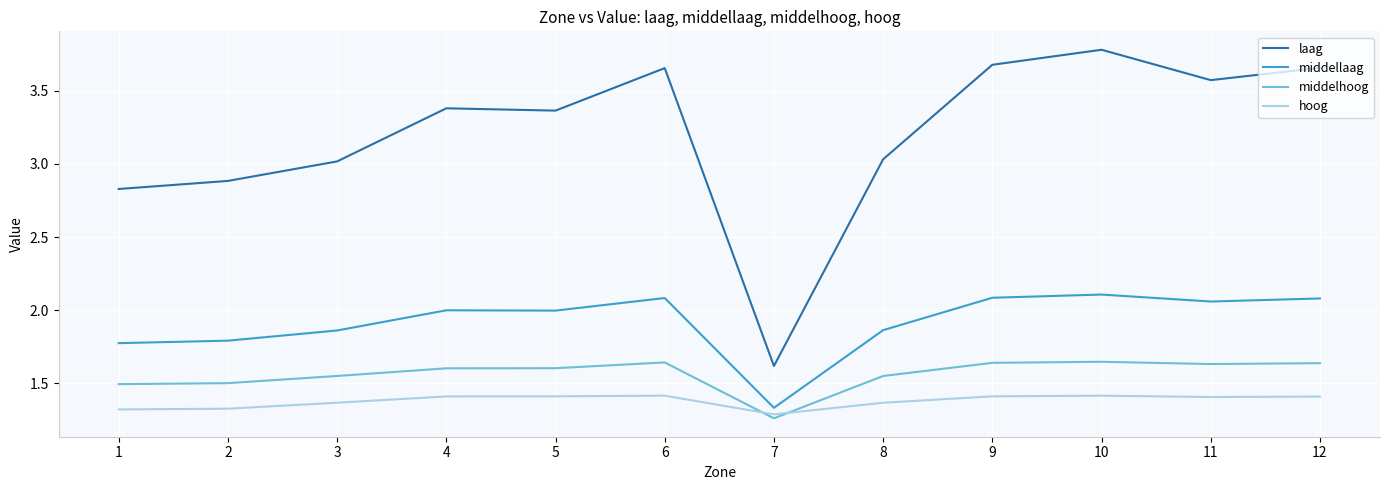

The value of laag at 12 is 3.7. True or false?

True